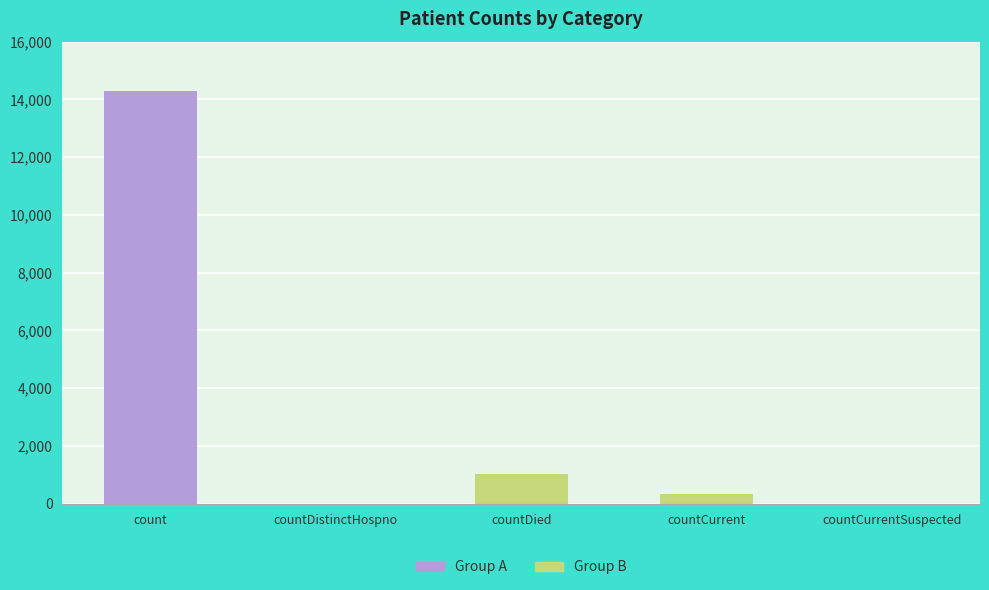

Which label corresponds to the smallest value in the chart?

countDistinctHospno